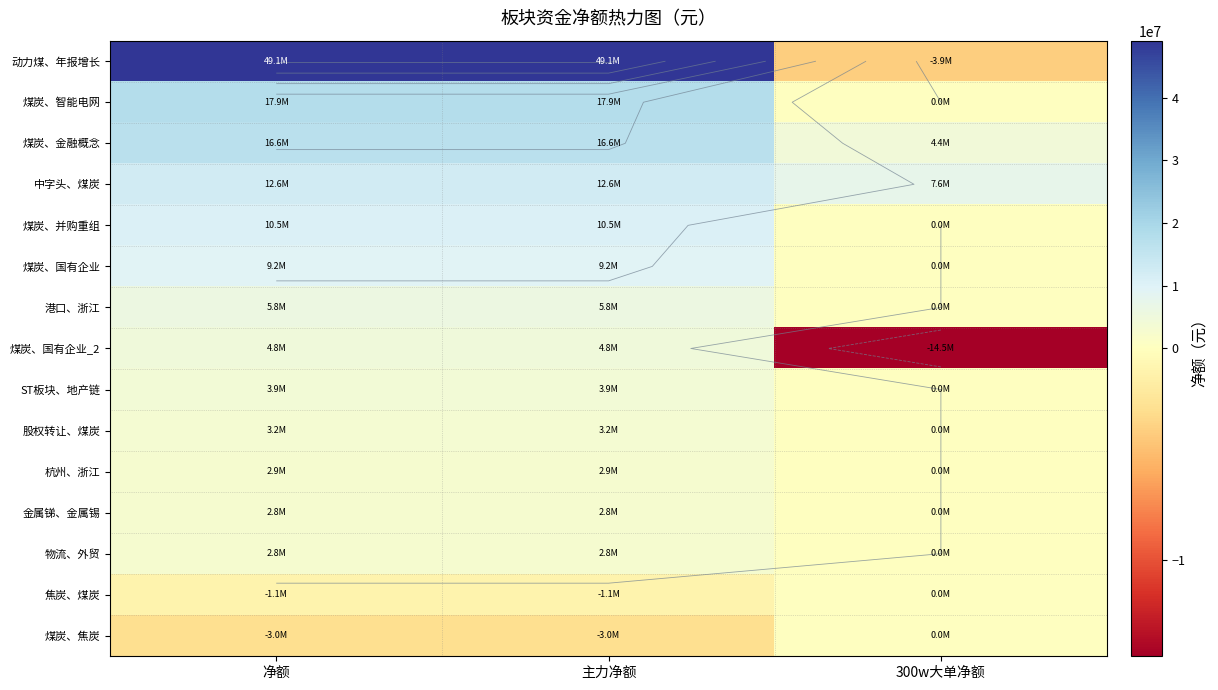

How many values in 煤炭、并购重组 are above zero?

2